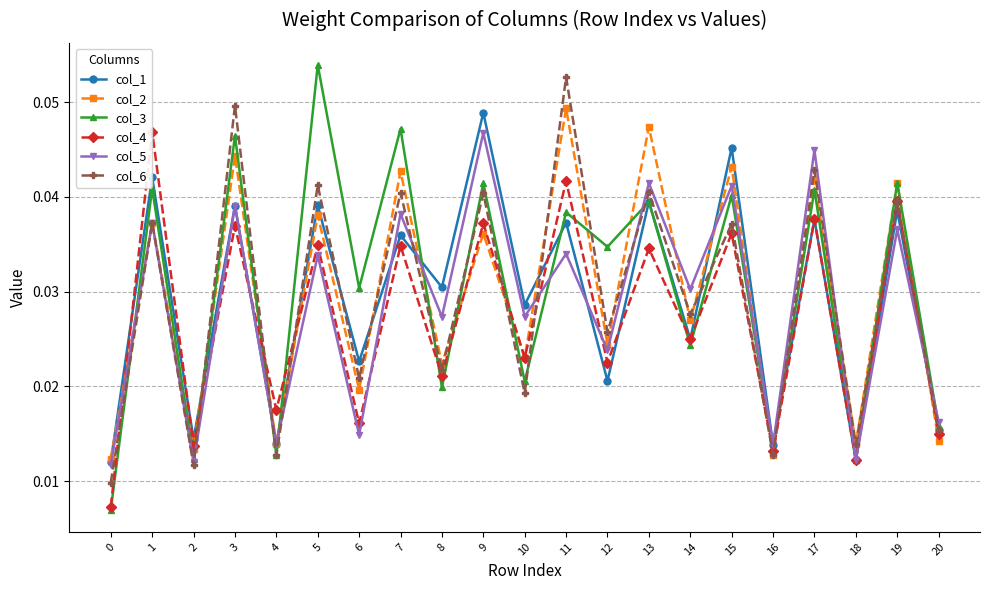

What is the total value across all series at 17?

0.2